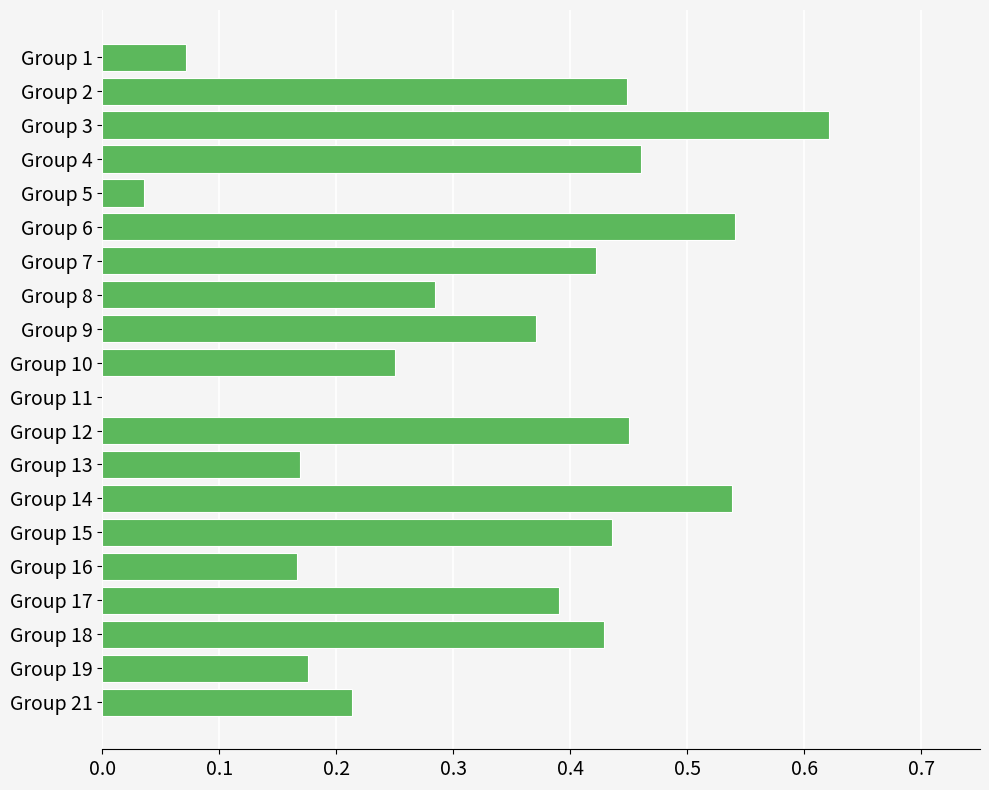

What is the sum of all values?

6.5